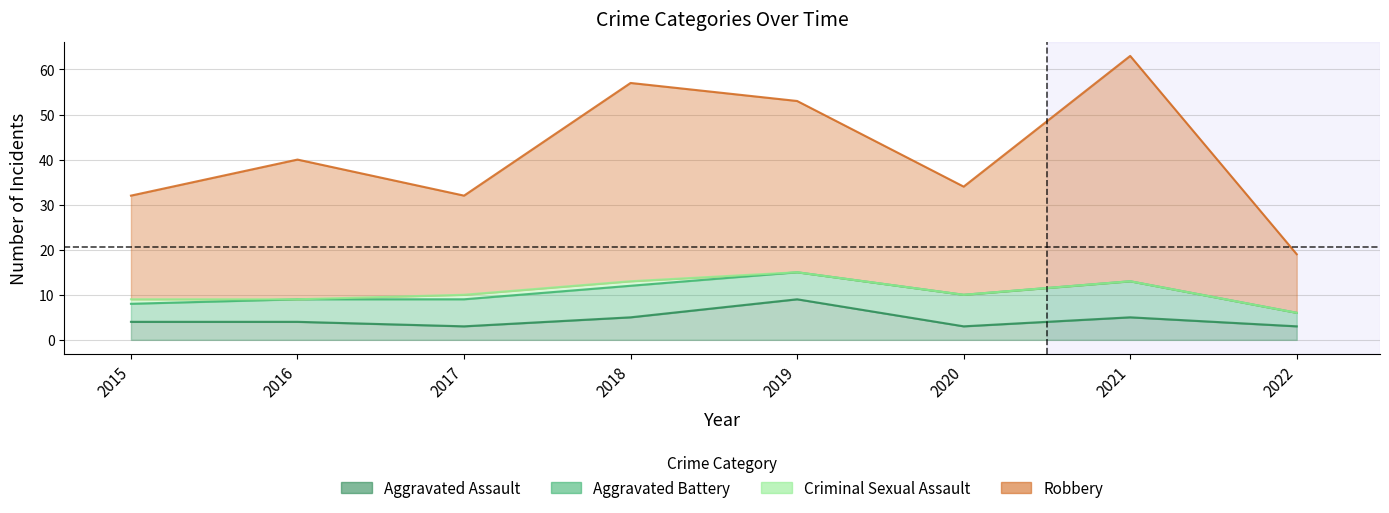

How many data points does each series have?

8